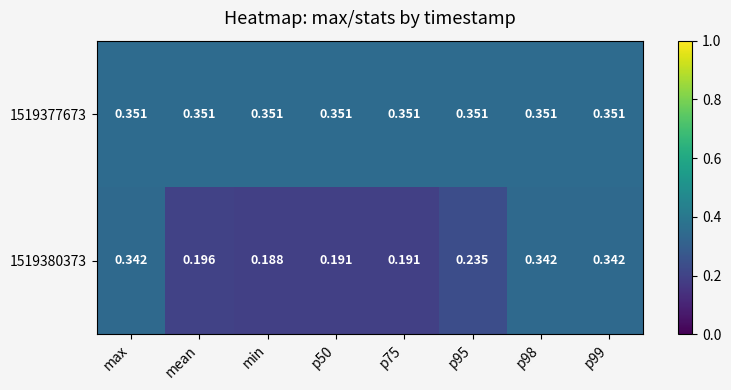

What is the total value across all series at mean?

0.5